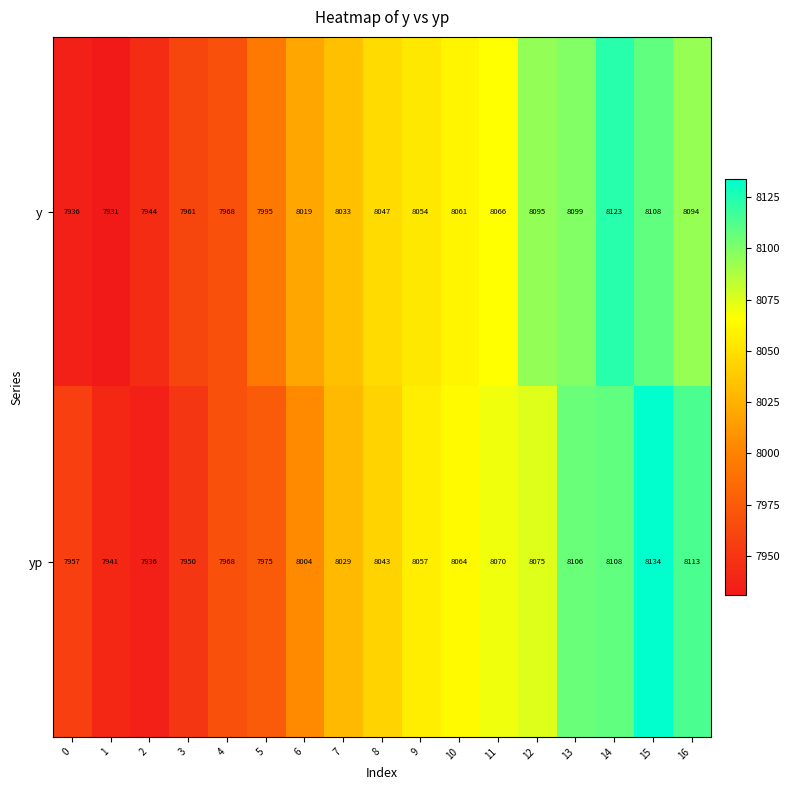

List the series in order of their overall mean, lowest first.

yp, y